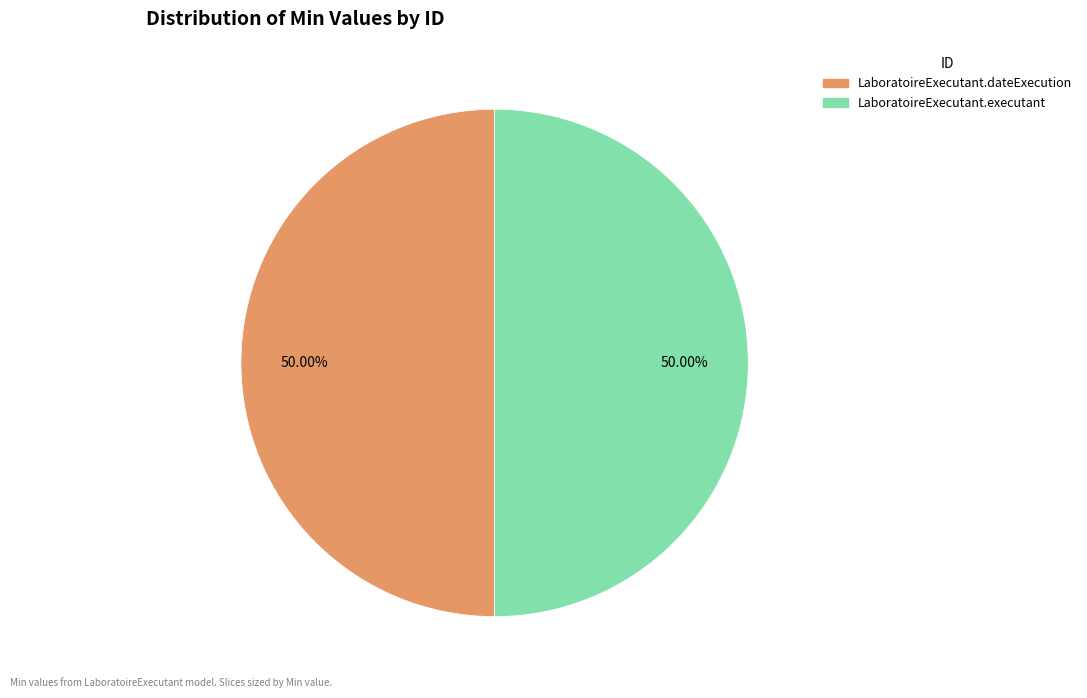

Count the number of slices in the pie.

2